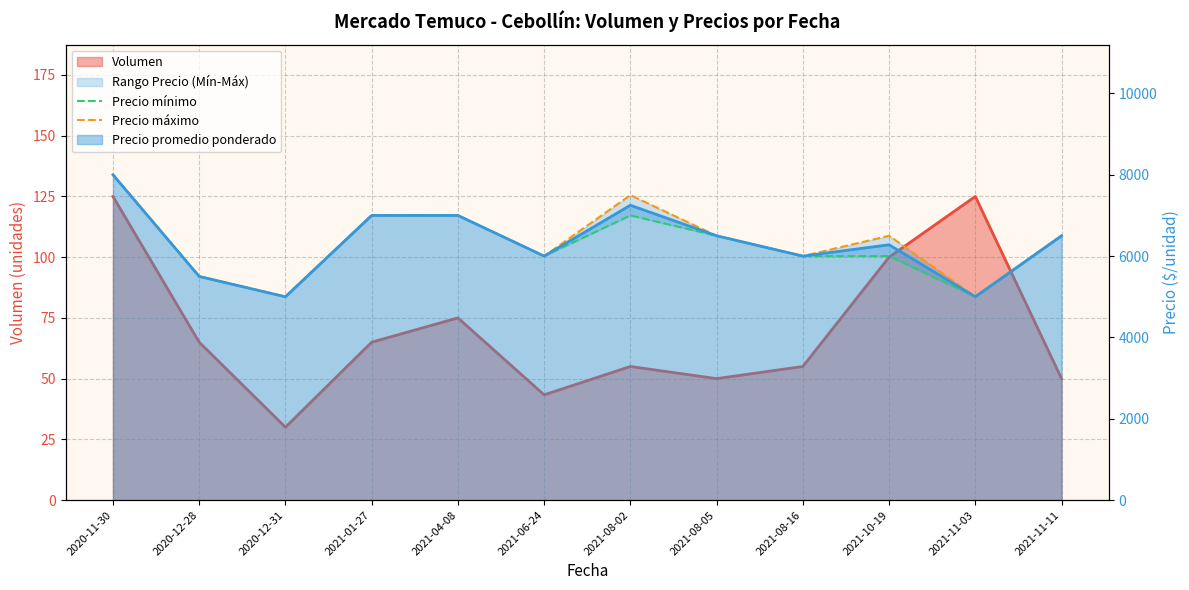

Count the Precio mínimo values in the range 6000 to 7000.

8